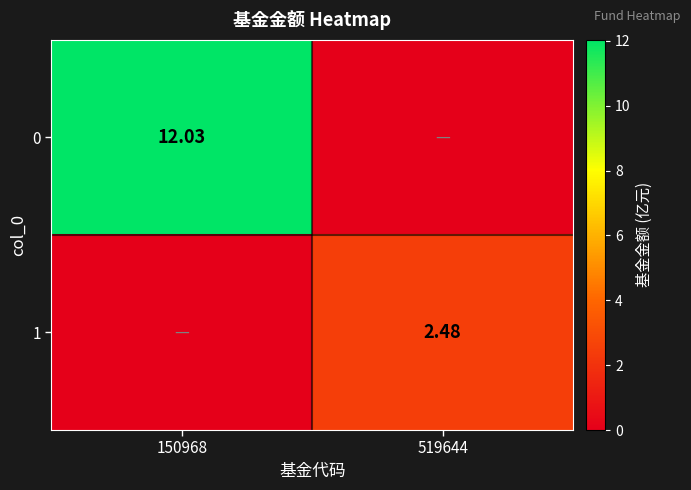

Between 519644 and 150968, which is larger?

150968